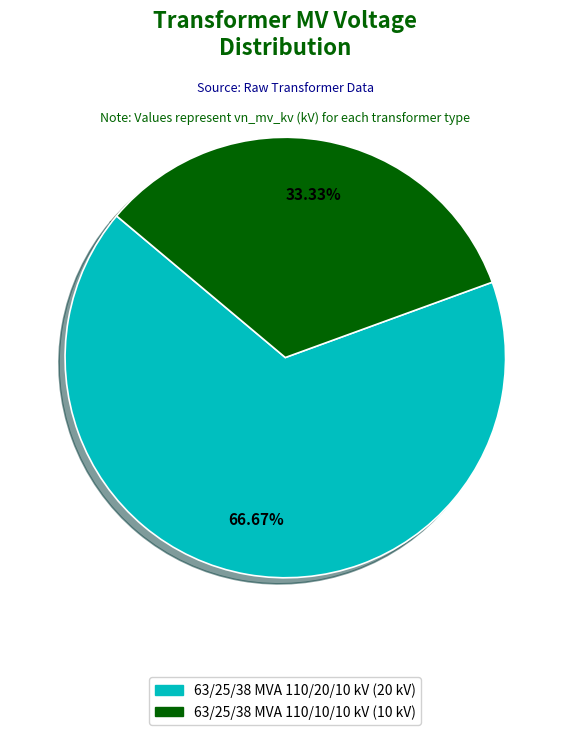

Count the number of slices in the pie.

2